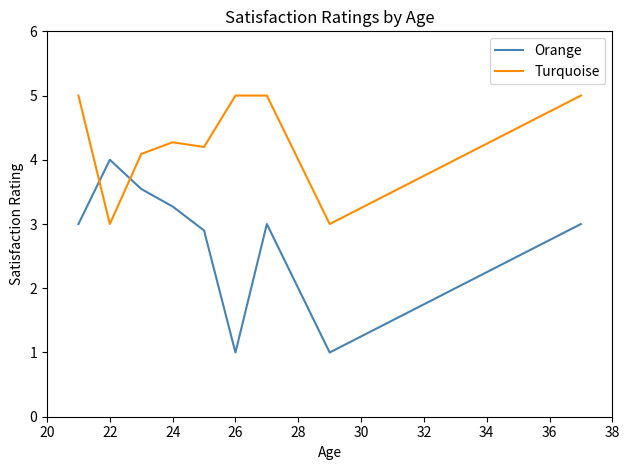

Rank the series by their maximum value, from highest to lowest.

Turquoise, Orange